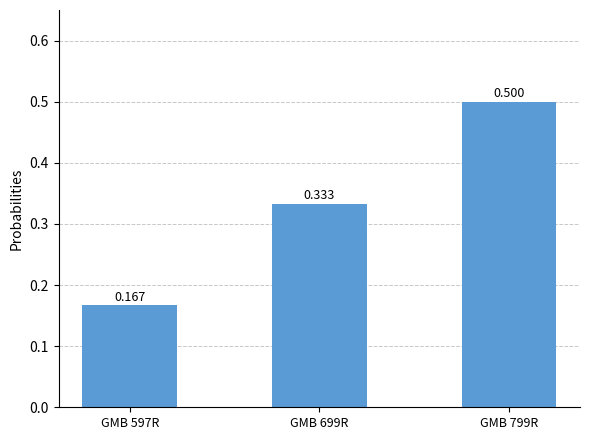

Which category has the lowest value across all series?

GMB 597R